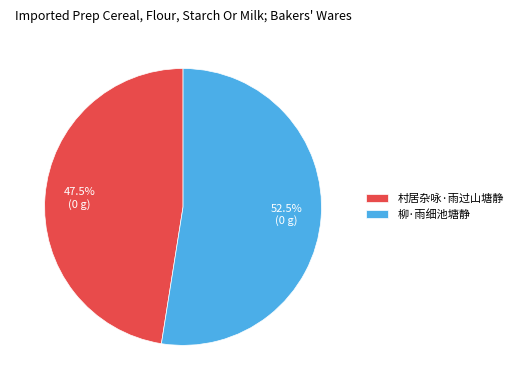

Approximately how many times larger is the value at 村居杂咏·雨过山塘静 compared to 柳·雨细池塘静?

0.9